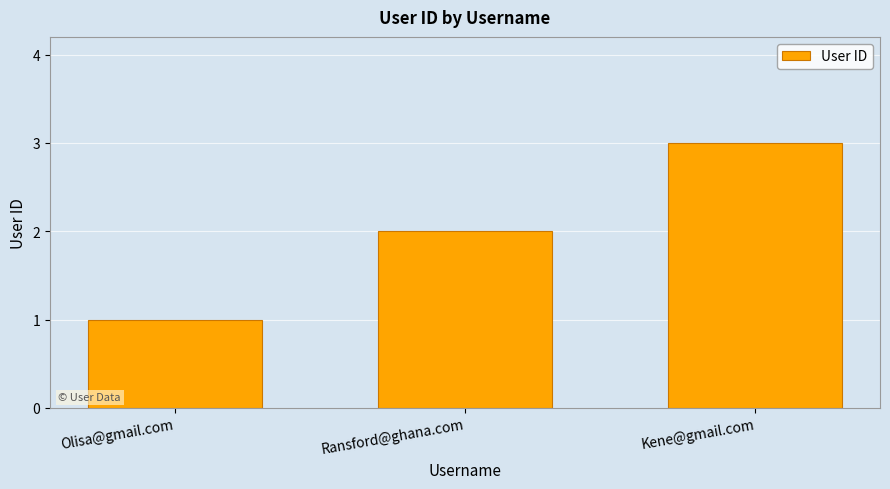

List the labels in order of value, smallest first.

Olisa@gmail.com, Ransford@ghana.com, Kene@gmail.com